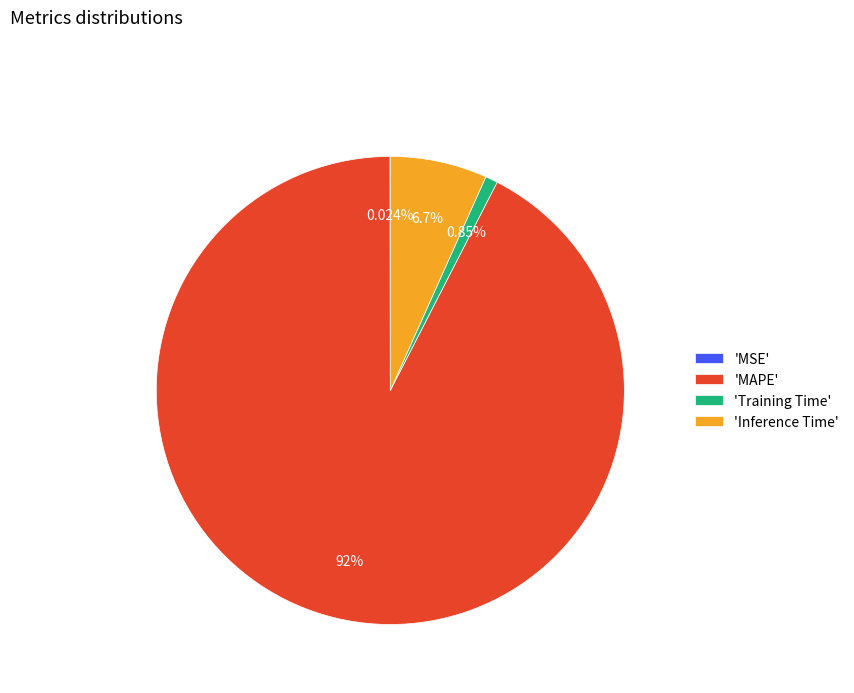

To the nearest percent, what is the difference between the largest and smallest slice percentages?

92%